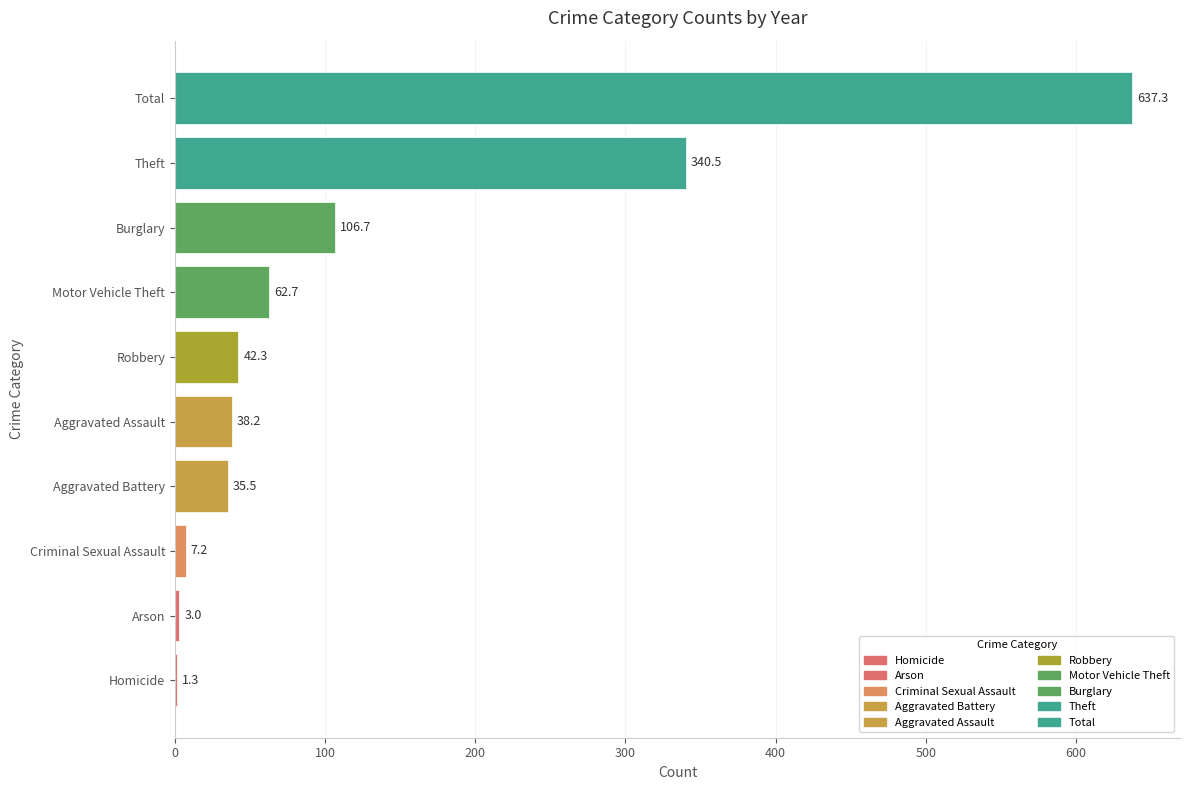

How many groups of bars are there?

10